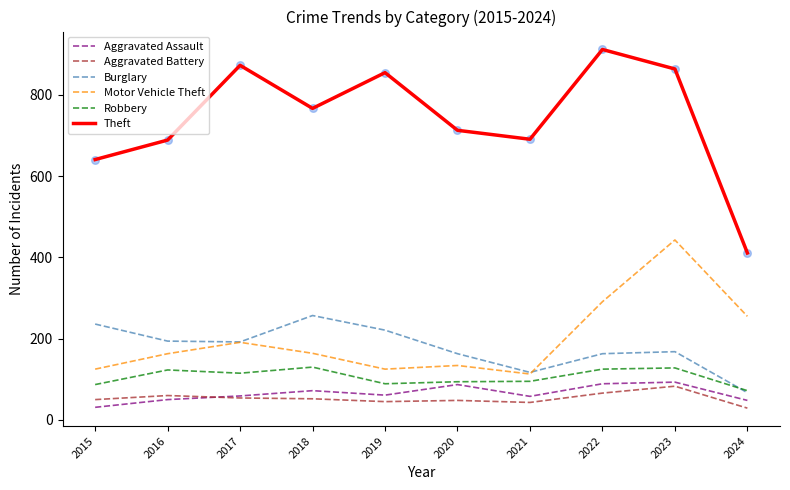

Which series has the largest total across all categories?

Theft